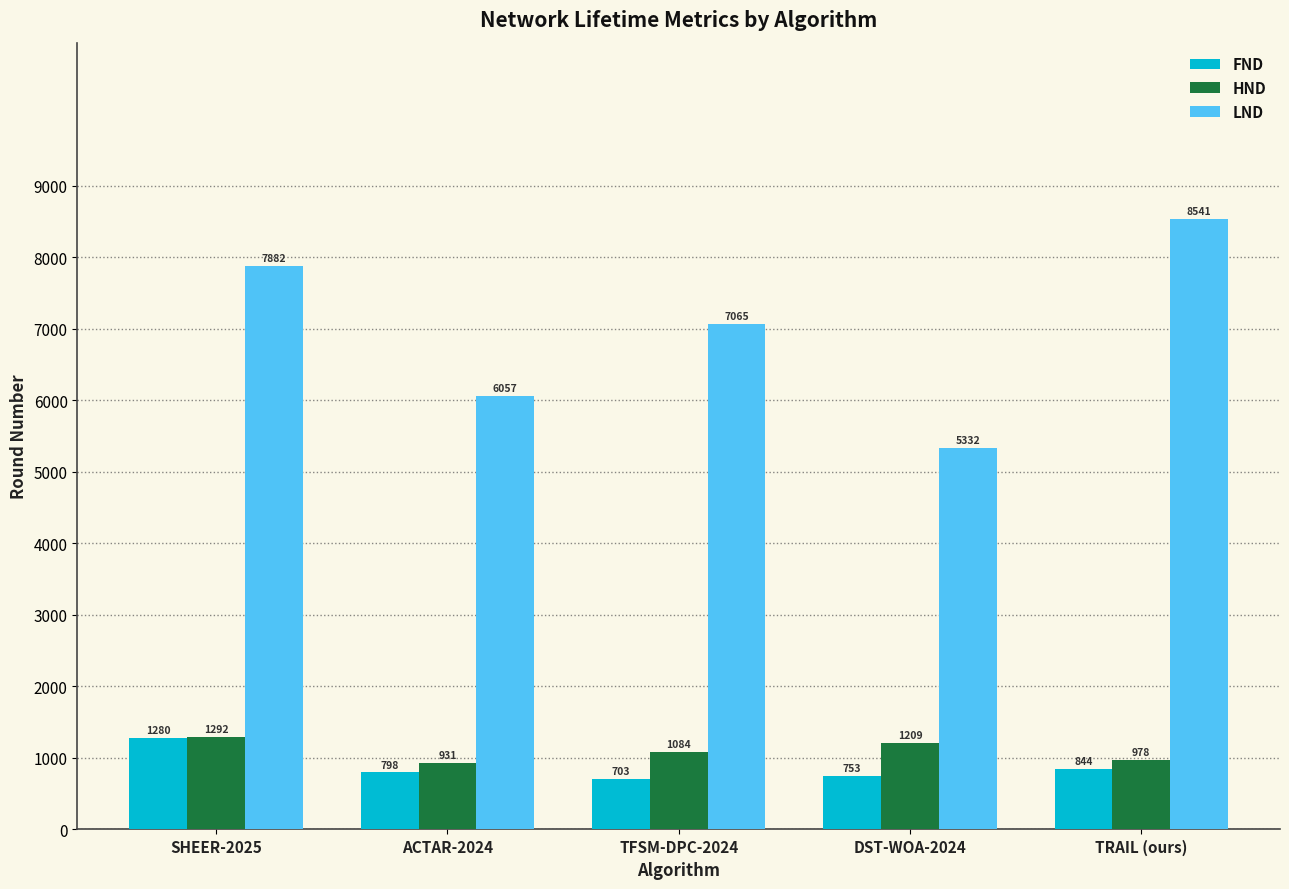

Read the LND value at DST-WOA-2024, to the nearest 50.

5350